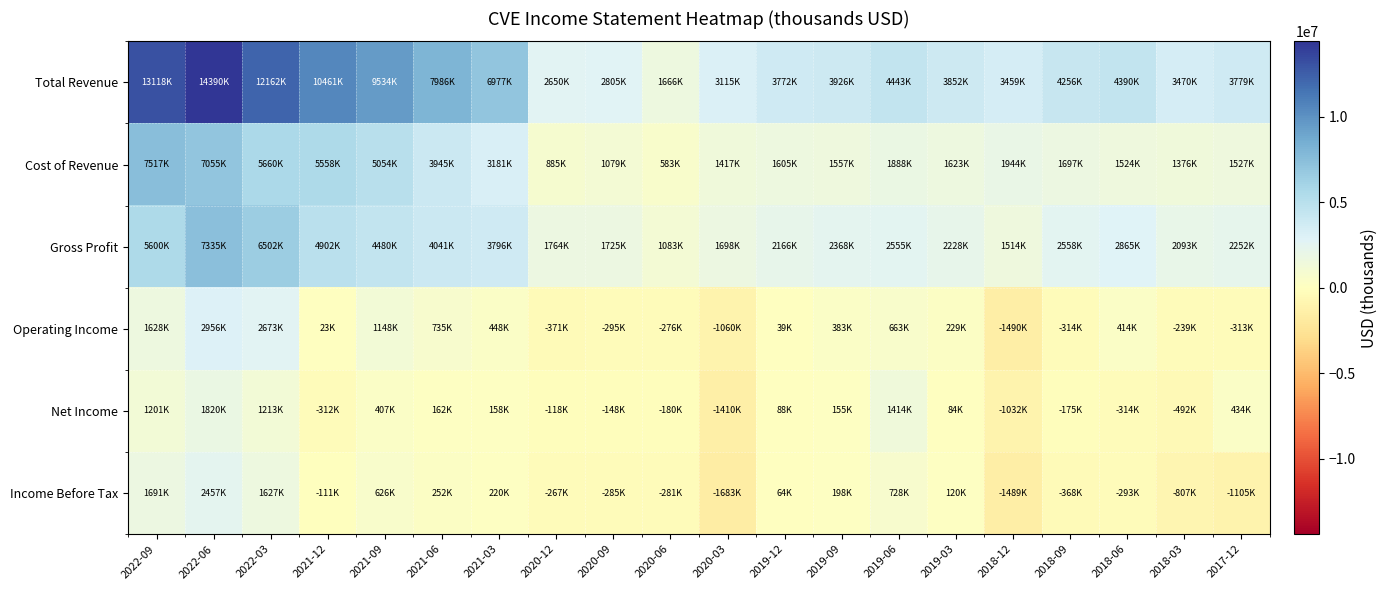

Between 2020-09 and 2021-06, which is larger?

2021-06